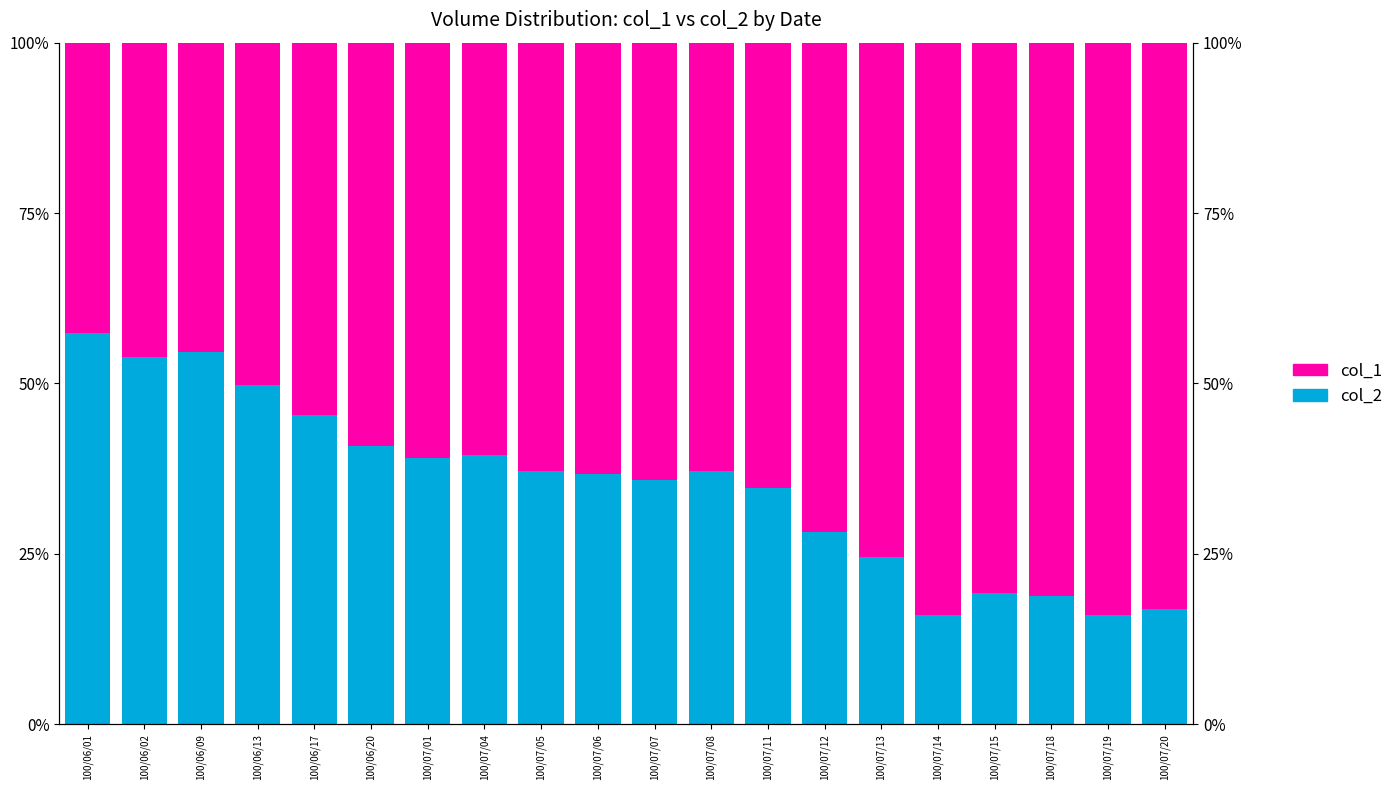

Between 100/07/01 and 100/07/11, which series saw the biggest shift?

col_1 (upper)